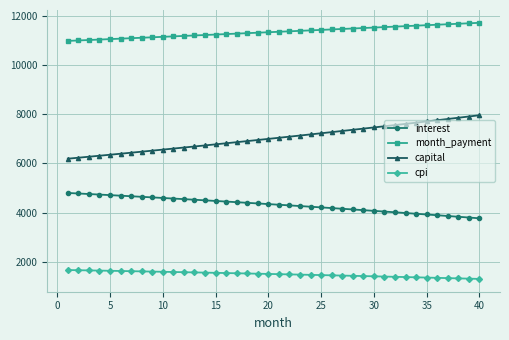

At how many categories does at least one series exceed 3082?

40